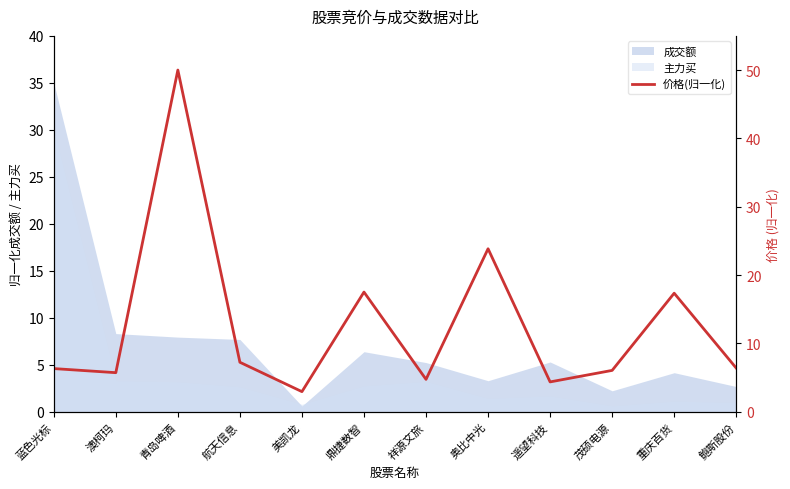

What value does the 成交额 series have at 航天信息?

7.7